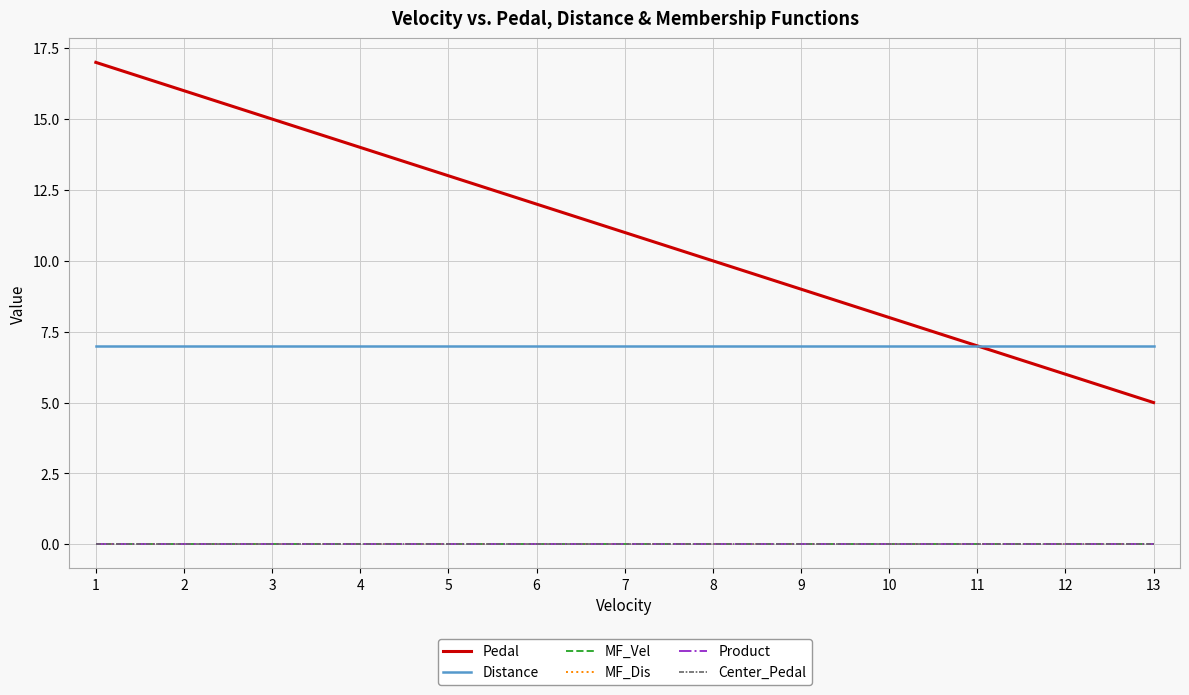

Which series has the largest range (max minus min)?

Pedal